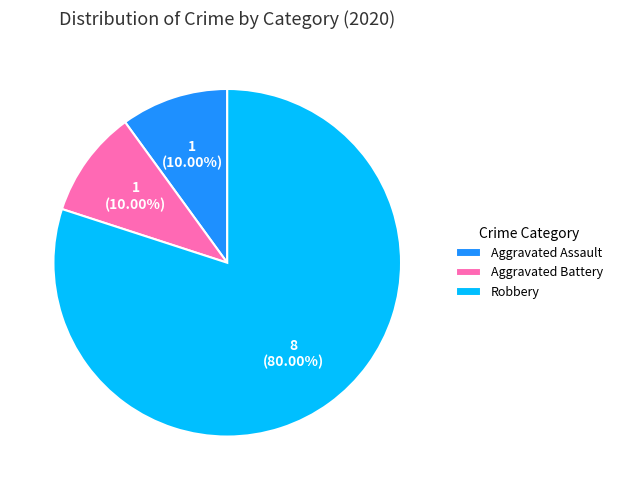

To the nearest percent, what percentage of the pie is Aggravated Battery?

10%